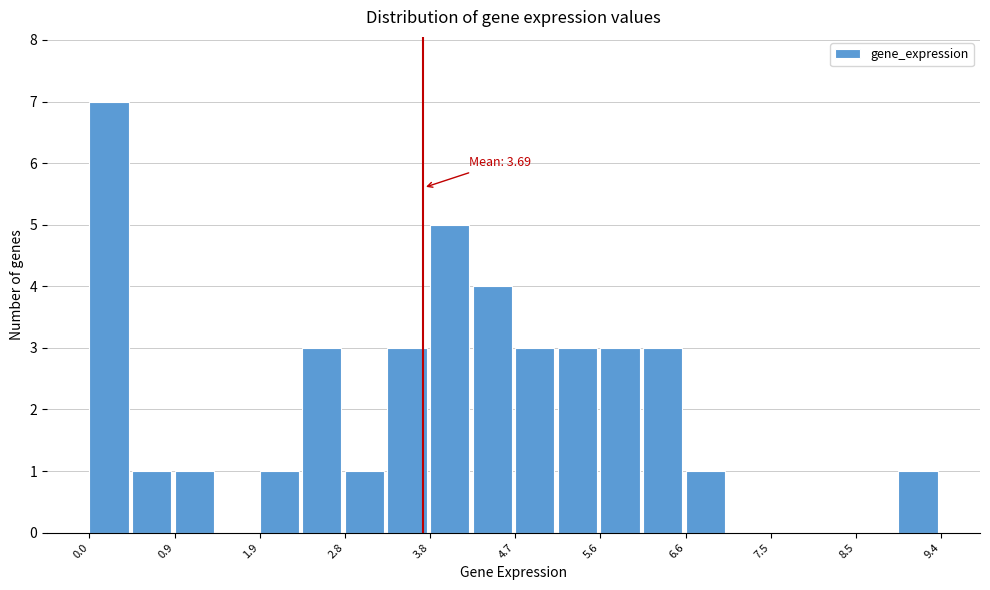

Over which range of the x-axis is the bar tallest?

0.0 to 0.5